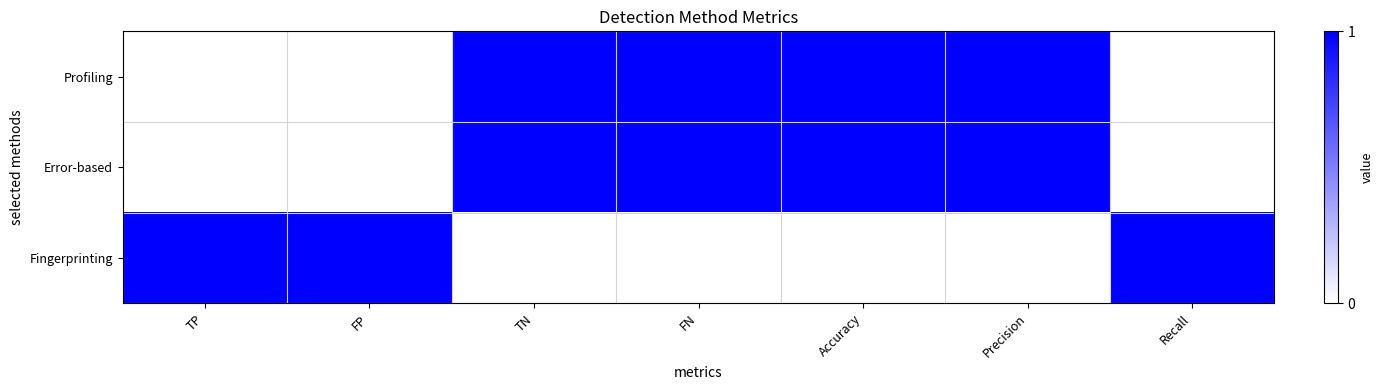

At which label does Error-based reach its peak?

TN